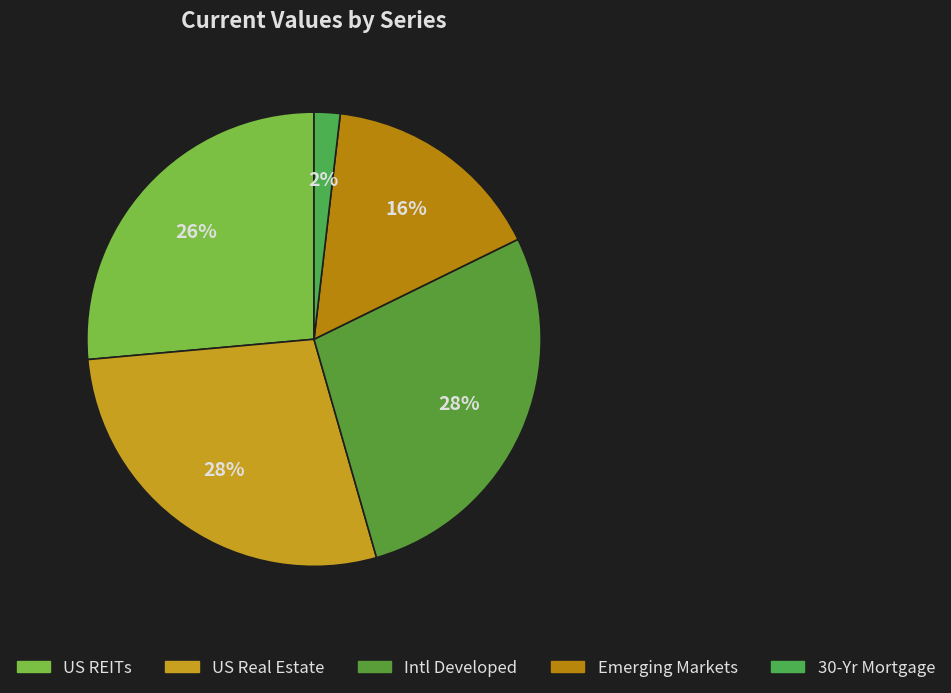

How many segments does this pie chart have?

5